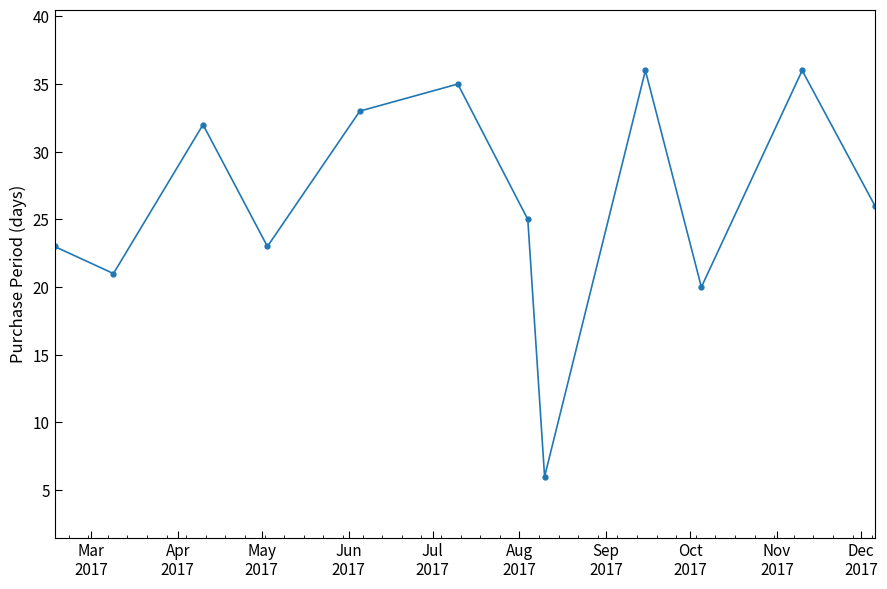

What is the difference between the maximum and minimum values?

30